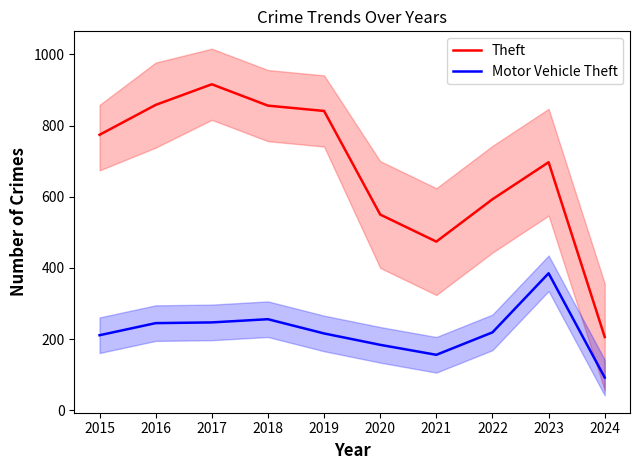

How many lines are shown in the chart?

2